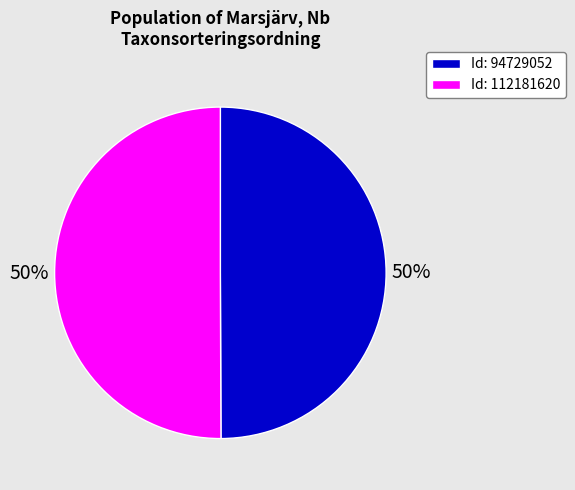

Do Id: 112181620 and Id: 94729052 together represent more than half of the pie?

Yes